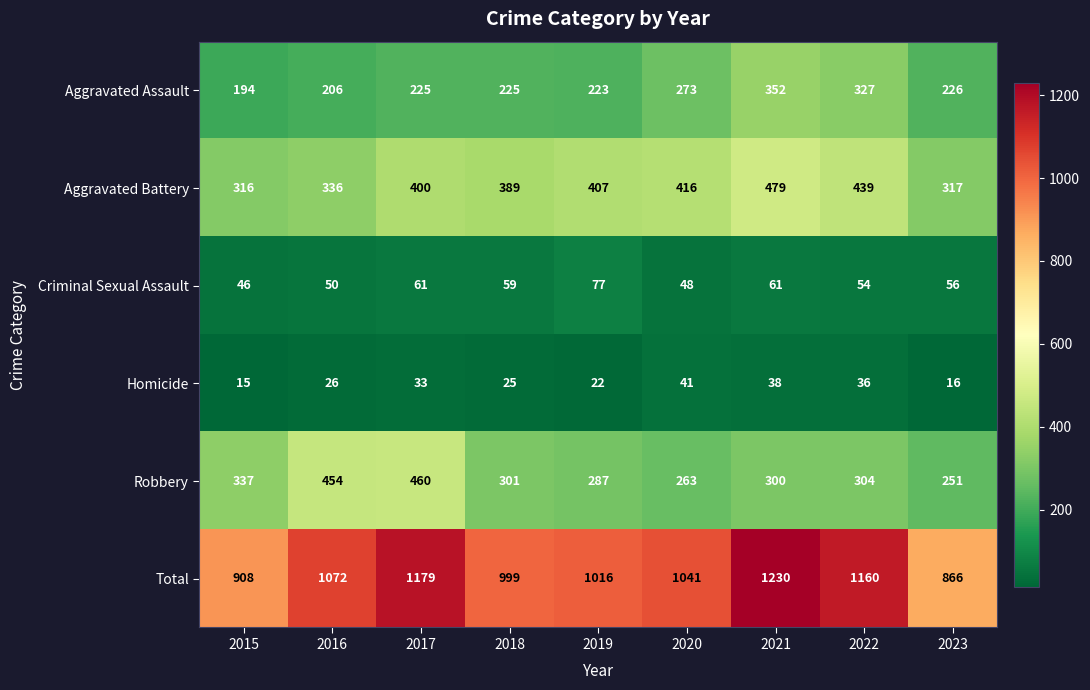

Which series has the largest total across all categories?

Total